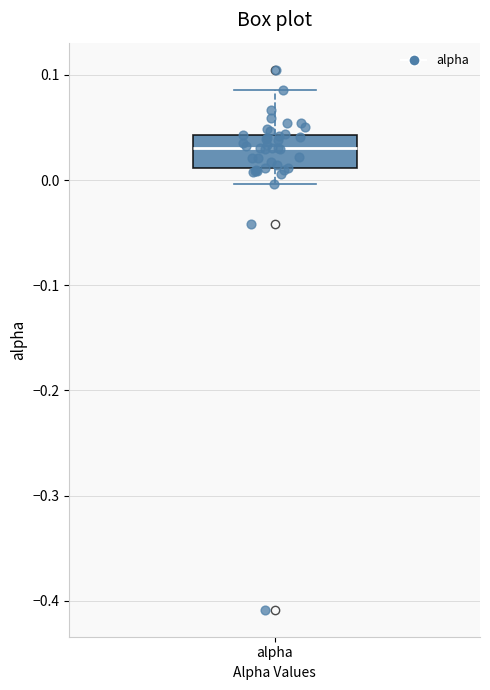

Transcribe this box plot: give where the median line is, the range the box spans, and where the two whiskers end, as read against the y-axis. The values are not printed on the chart, so give them approximately, as read against the axis.

median 0.03, box 0.01 to 0.04, whiskers 0.00 to 0.09